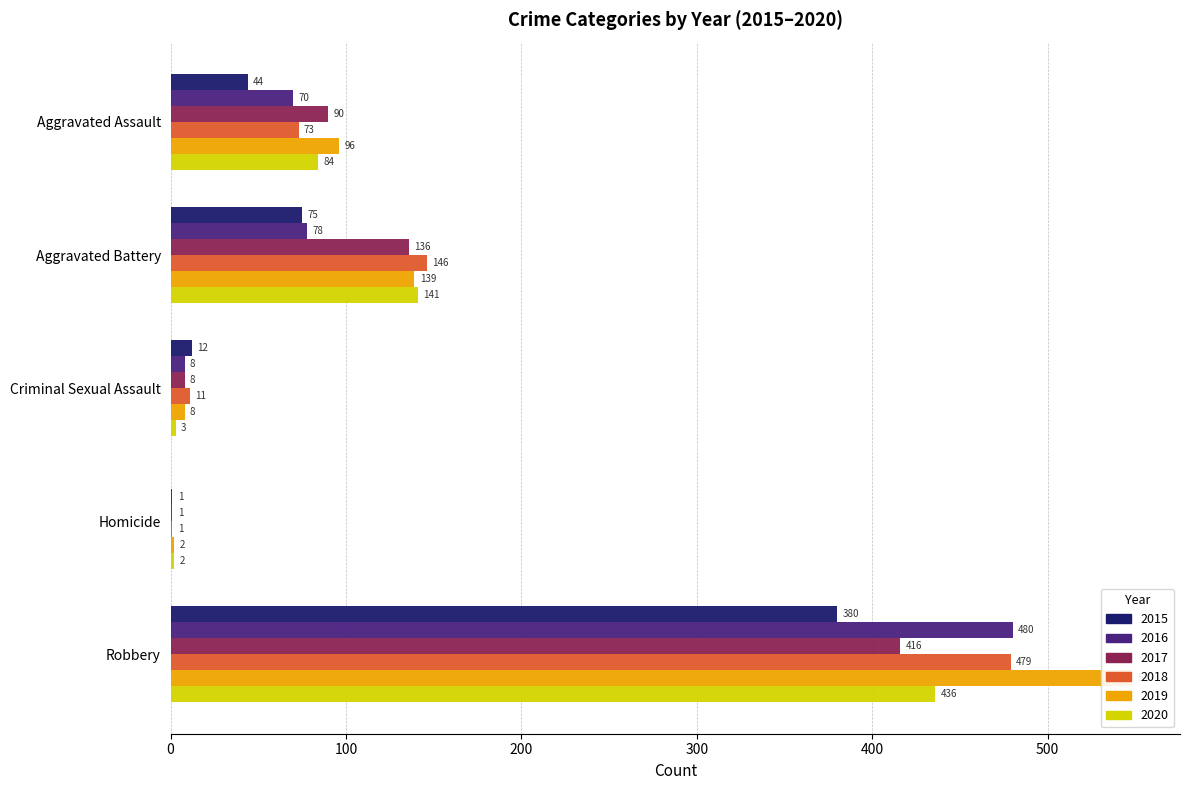

At Robbery, list the series in order from largest to smallest.

2019, 2016, 2018, 2020, 2017, 2015